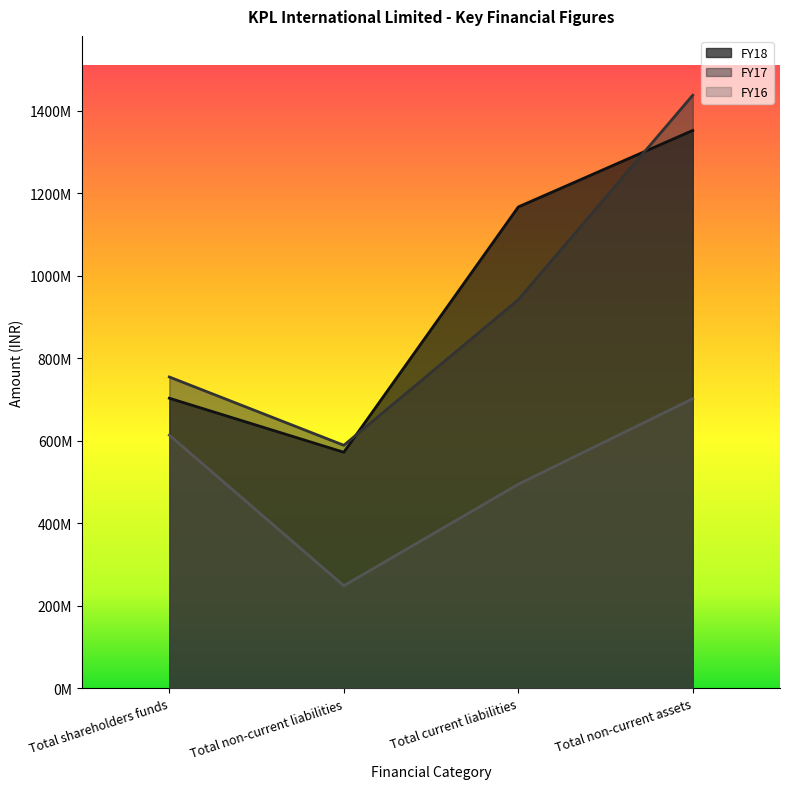

True or false: FY17 and FY16 cross at least once.

False